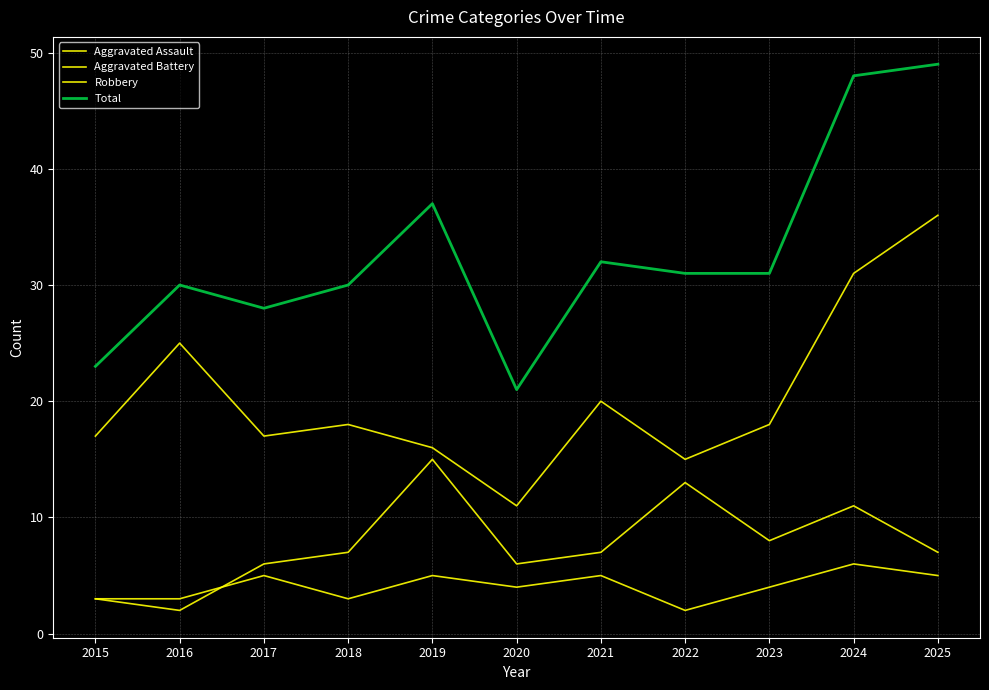

At which category is the sum across all series the highest?

2025